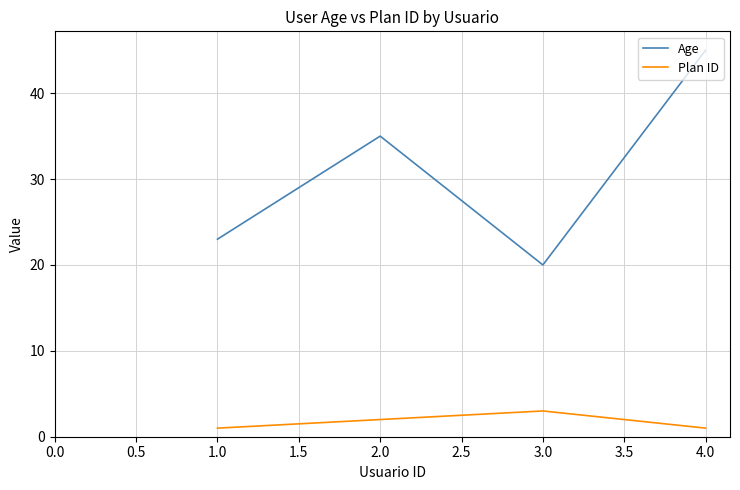

Reading right to left, list all the values displayed in this chart.

Age: 45	20	35	23
Plan ID: 1	3	2	1